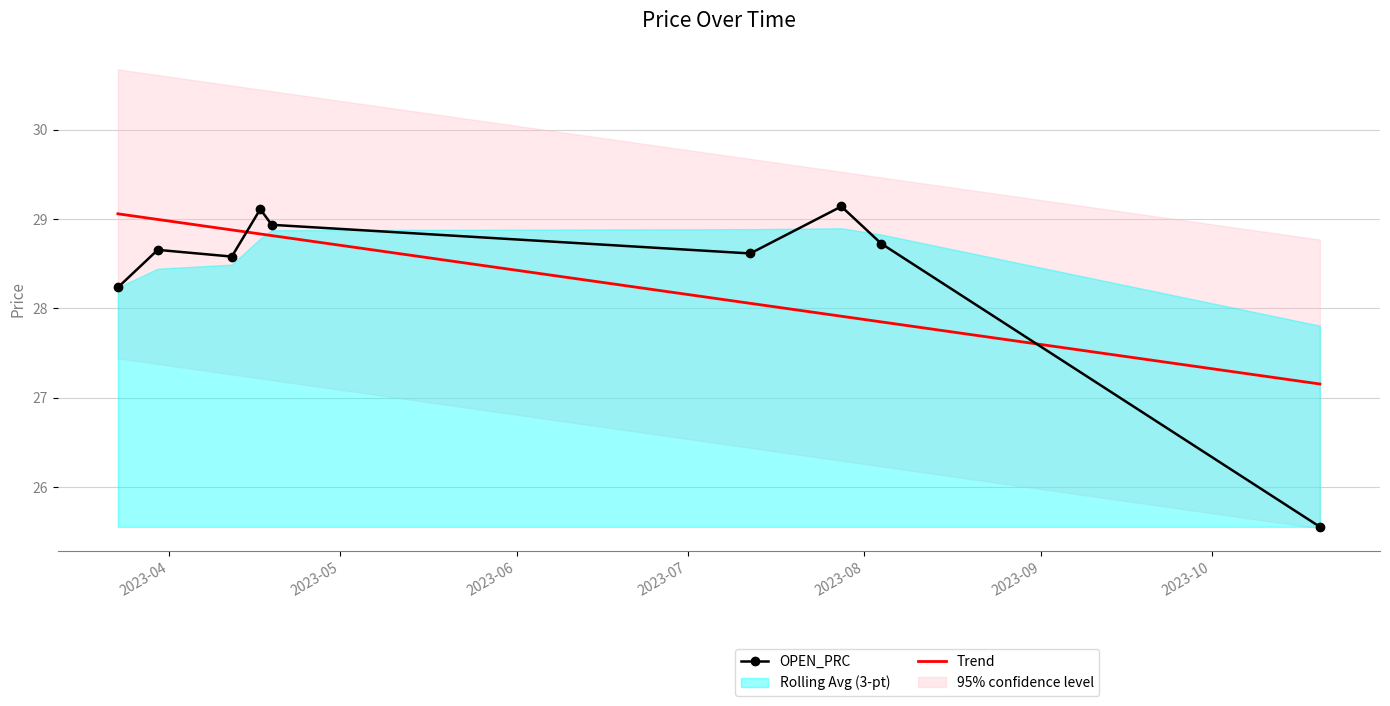

True or false: Trend has more than 2 interior local peaks.

False